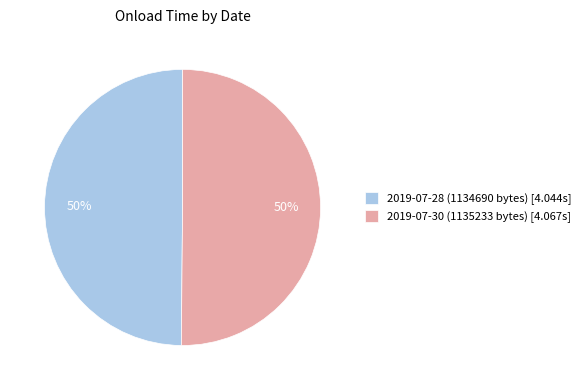

Is the sum of 2019-07-30 (1135233 bytes) and 2019-07-28 (1134690 bytes) greater than half?

Yes